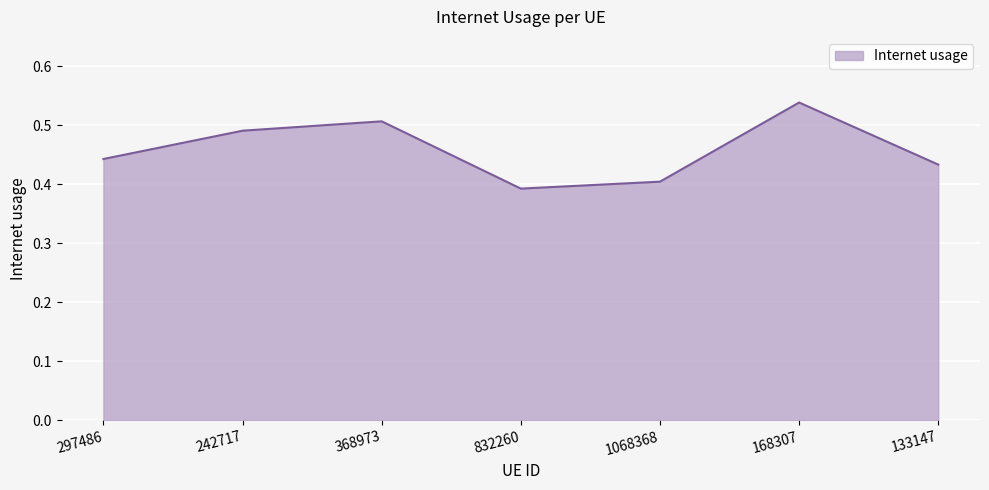

How many values are between 0 and 1?

7